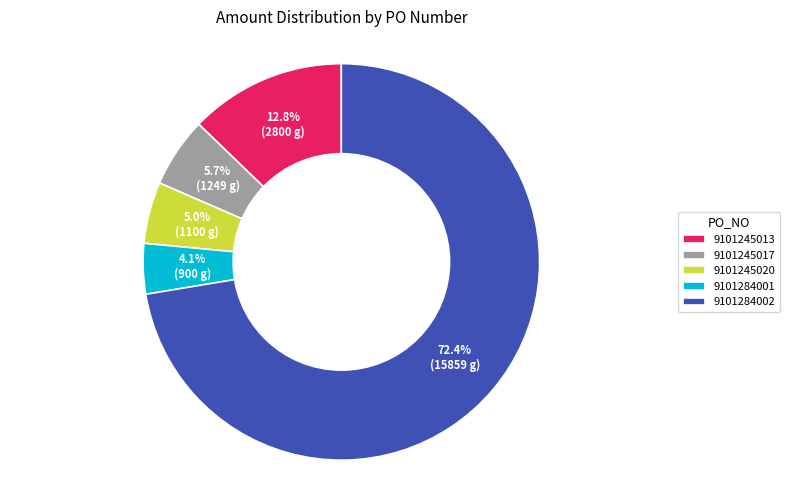

What is the smallest slice in the pie chart?

9101284001